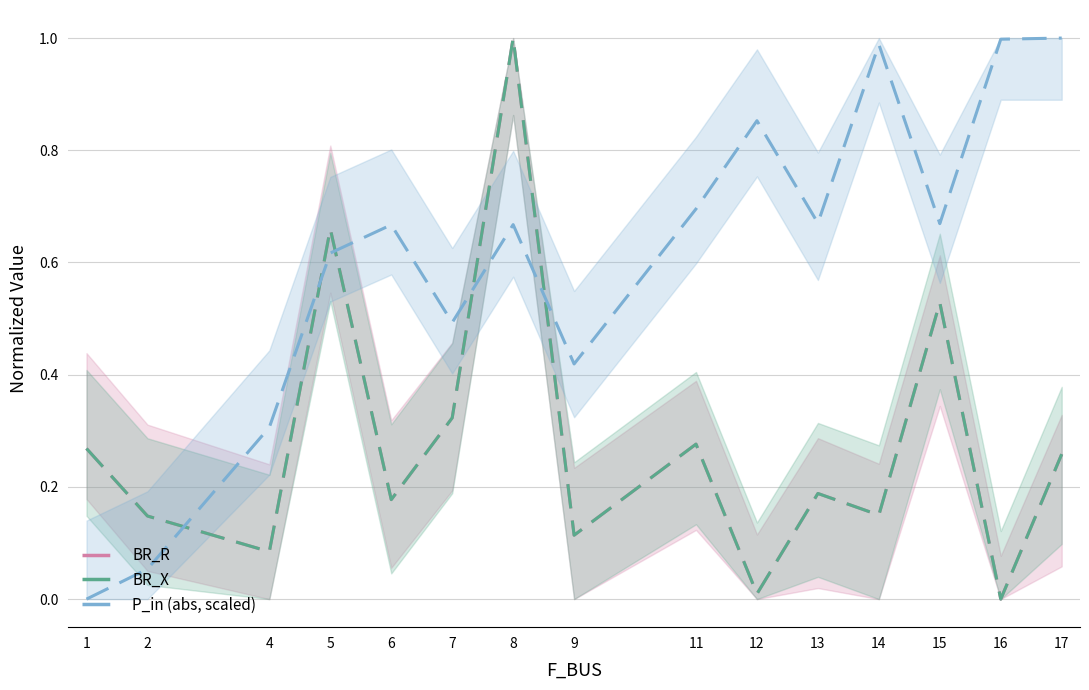

What is the average value of the P_in (abs, scaled) series?

0.6